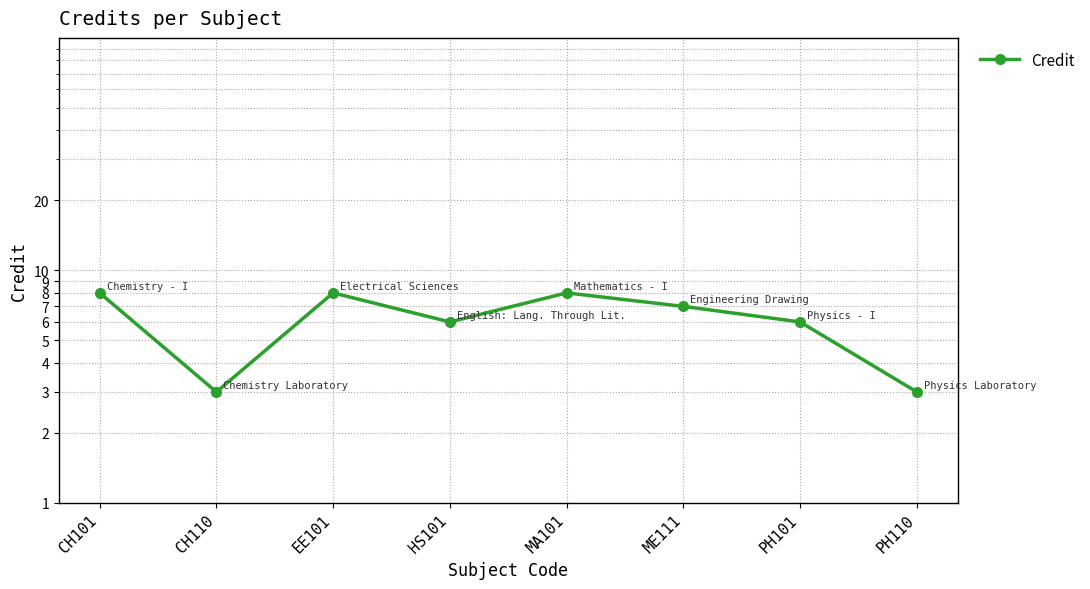

What is the difference between the second highest and minimum values?

5